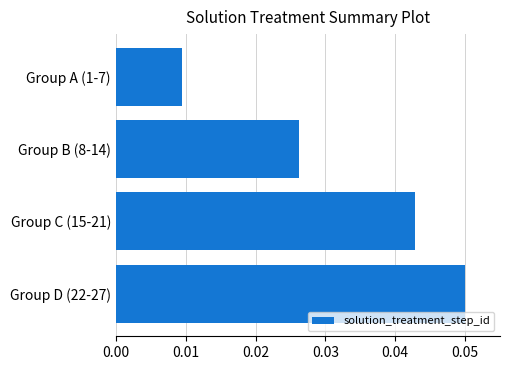

List the labels in order of value, smallest first.

Group A (1-7), Group B (8-14), Group C (15-21), Group D (22-27)